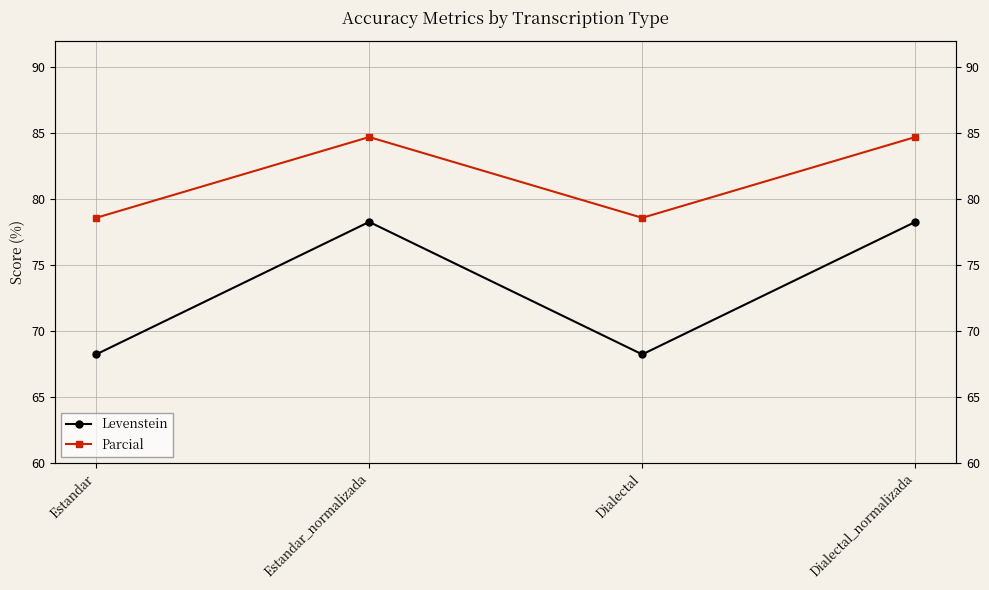

At which label does Levenstein reach its minimum?

Estandar